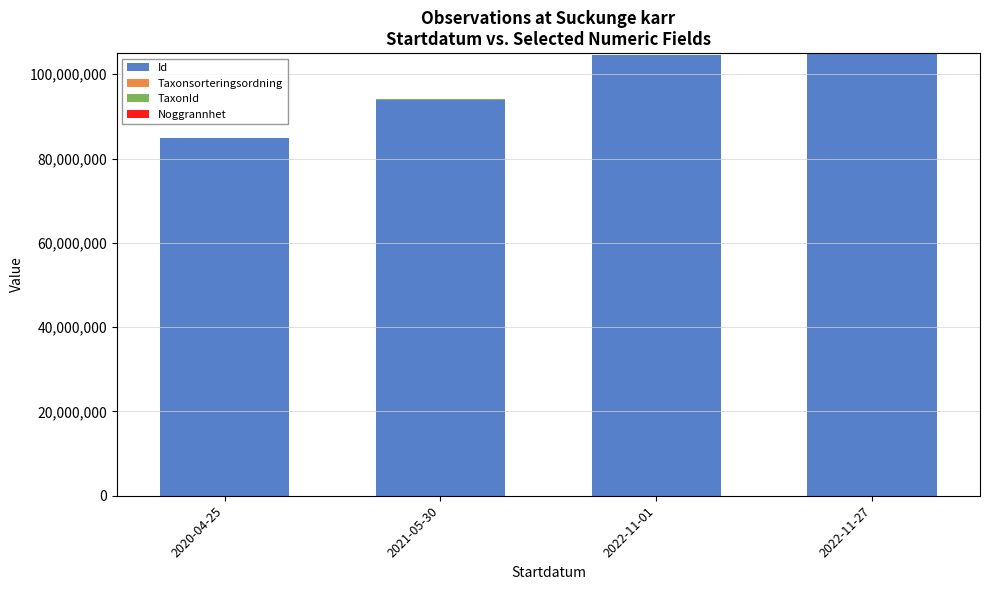

What is the highest value of the Id series?

104843619